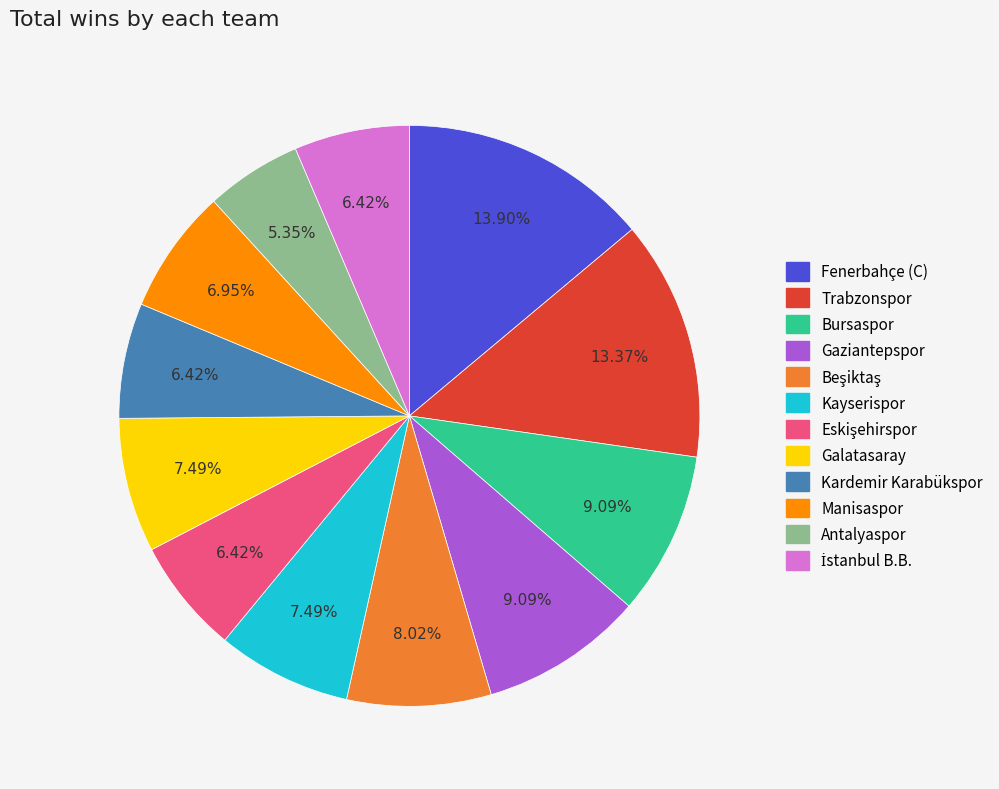

Do Manisaspor and Antalyaspor together represent more than half of the pie?

No